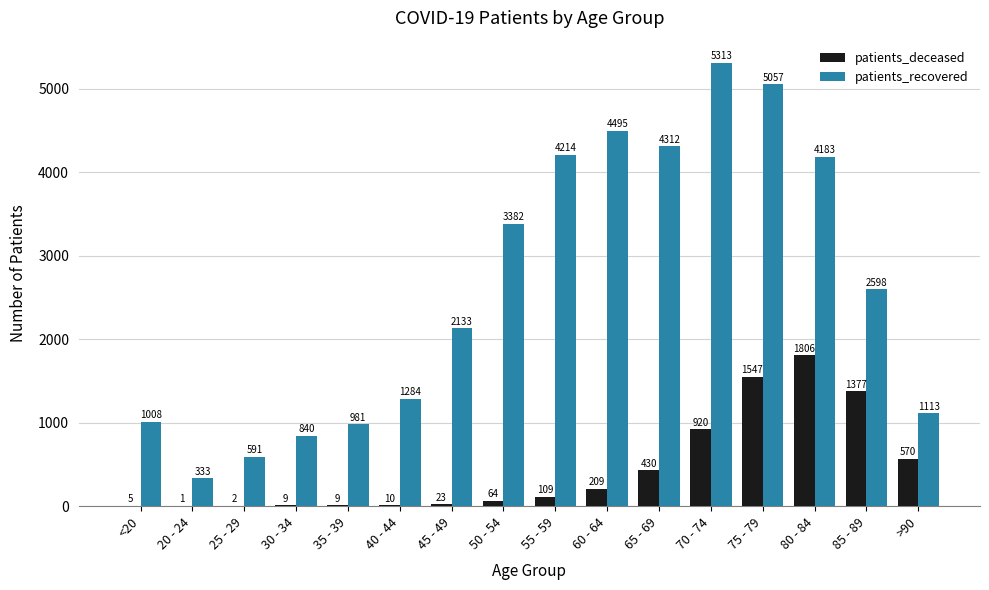

The value of patients_recovered at 60 - 64 is 4495. True or false?

True